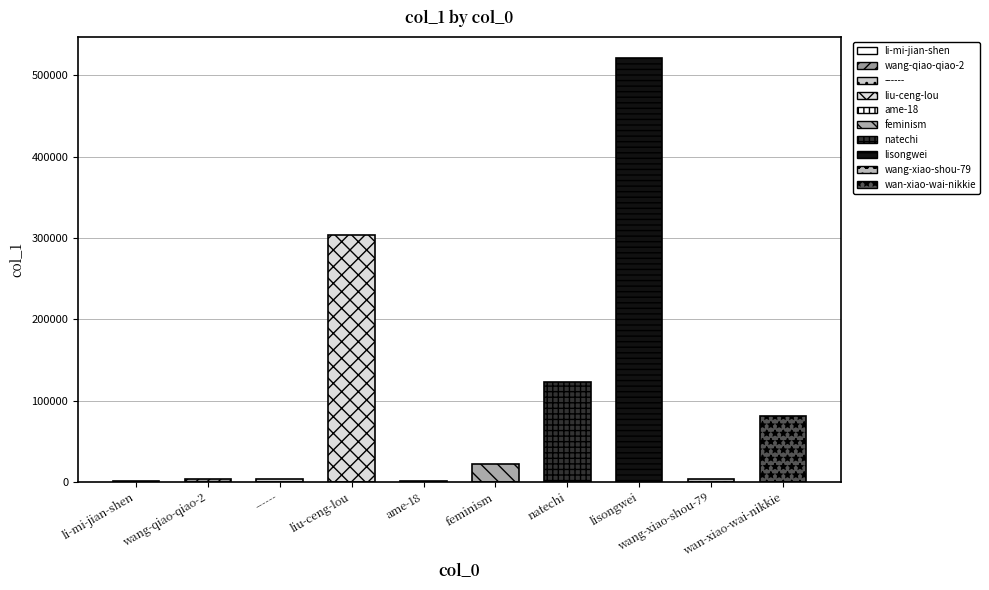

What is the ratio of the value at feminism to the value at wan-xiao-wai-nikkie?

0.3